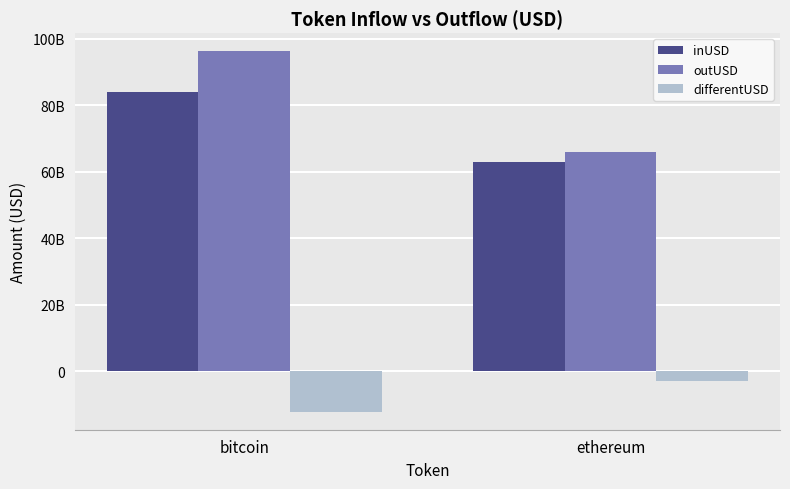

What is the approximate value of outUSD at bitcoin?

96272894073.9